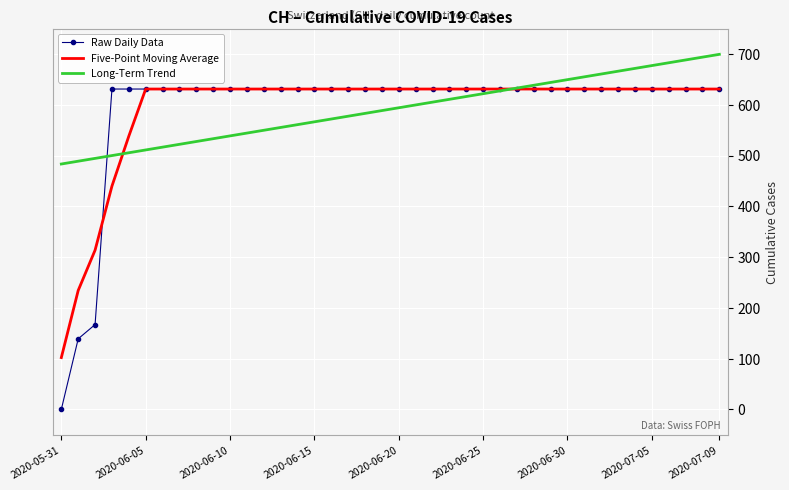

What is the greatest value displayed?

699.3